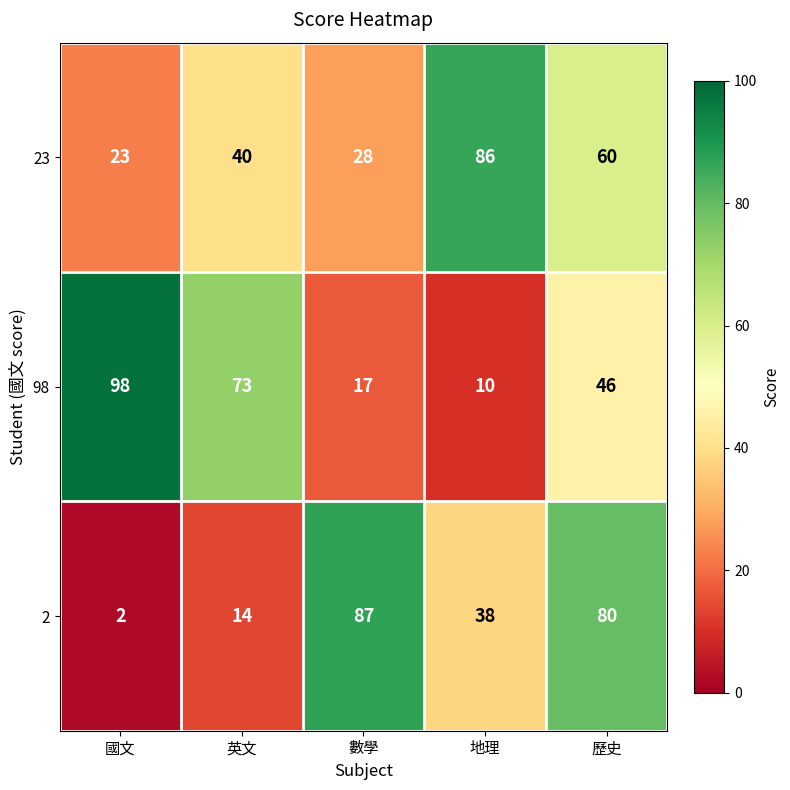

At how many categories does at least one series exceed 95?

1